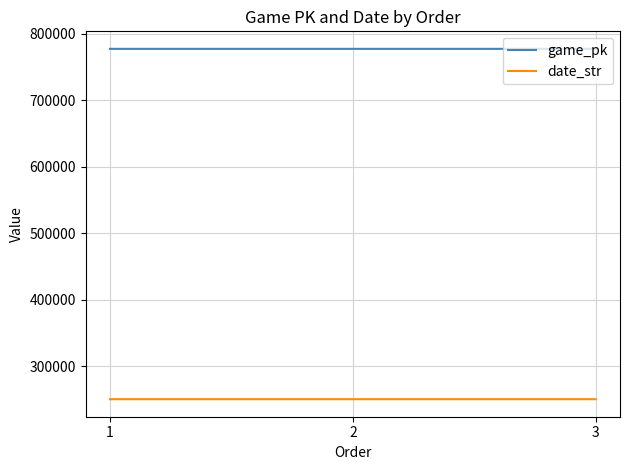

At how many categories does at least one series exceed 345002?

3